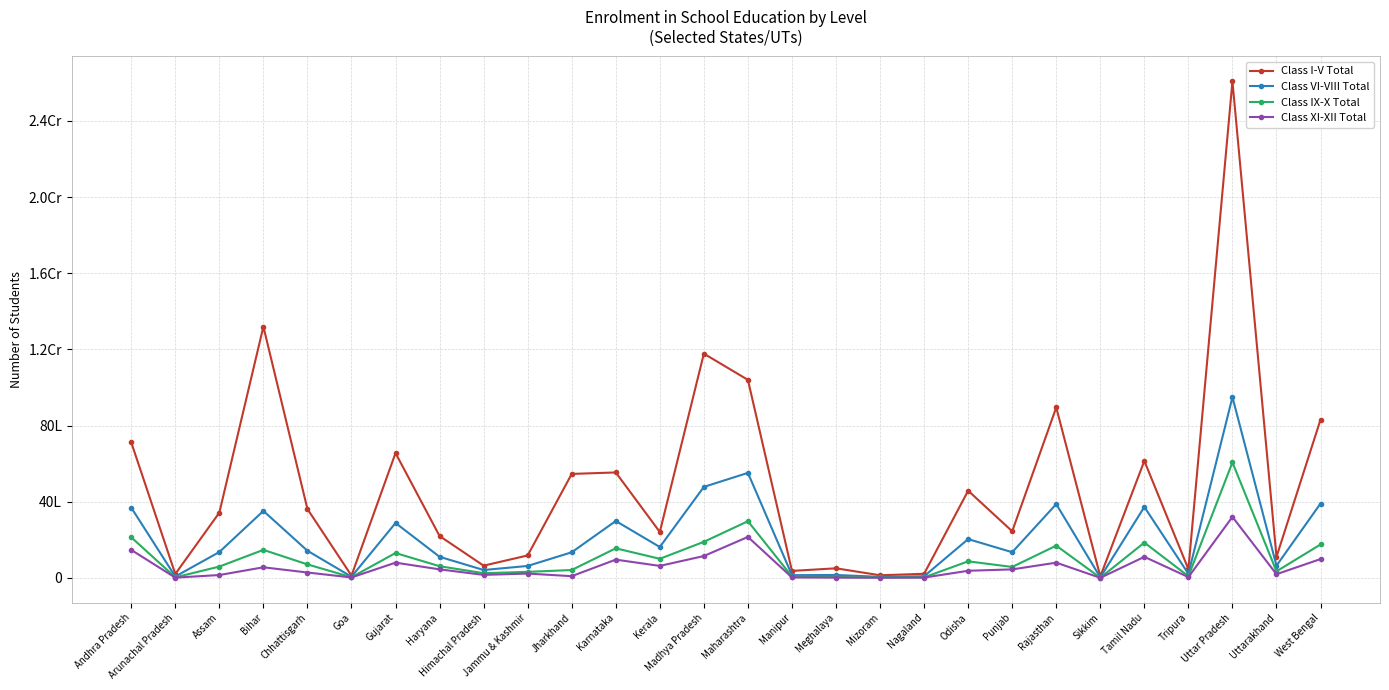

Is this an area chart (filled region under the line)?

No